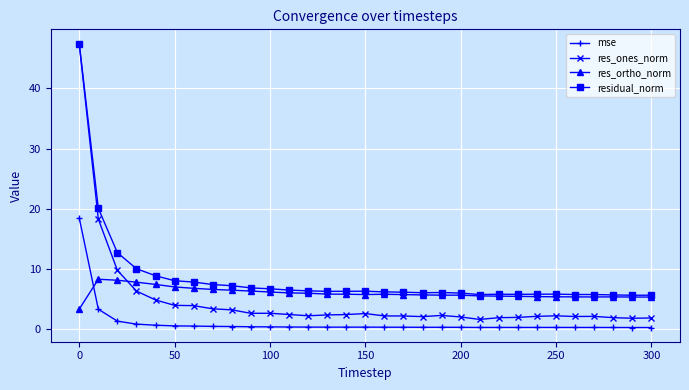

How many lines are shown in the chart?

4